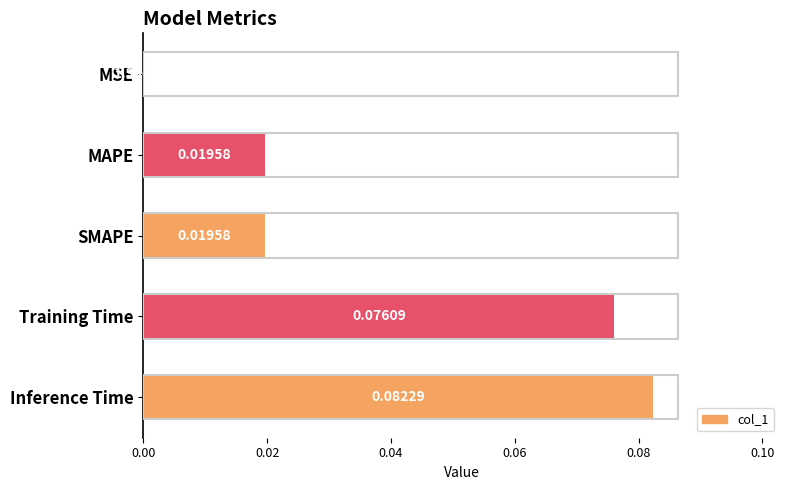

Which label corresponds to the largest value in the chart?

Inference Time